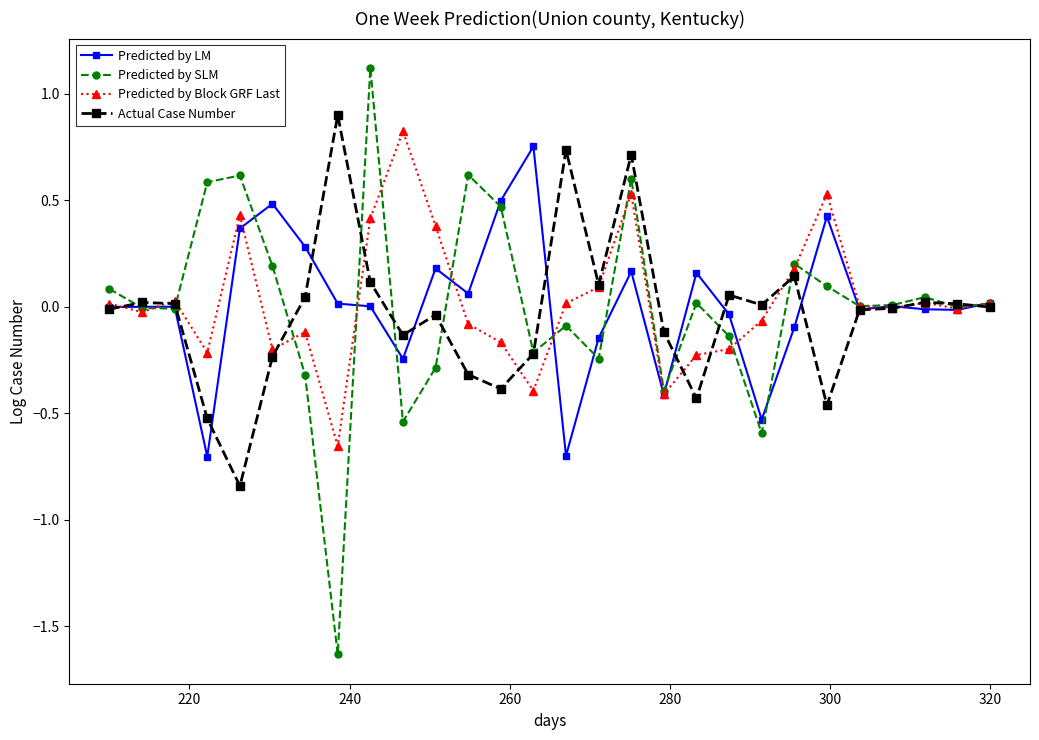

True or false: Predicted by Block GRF Last has more than 2 interior local peaks.

True